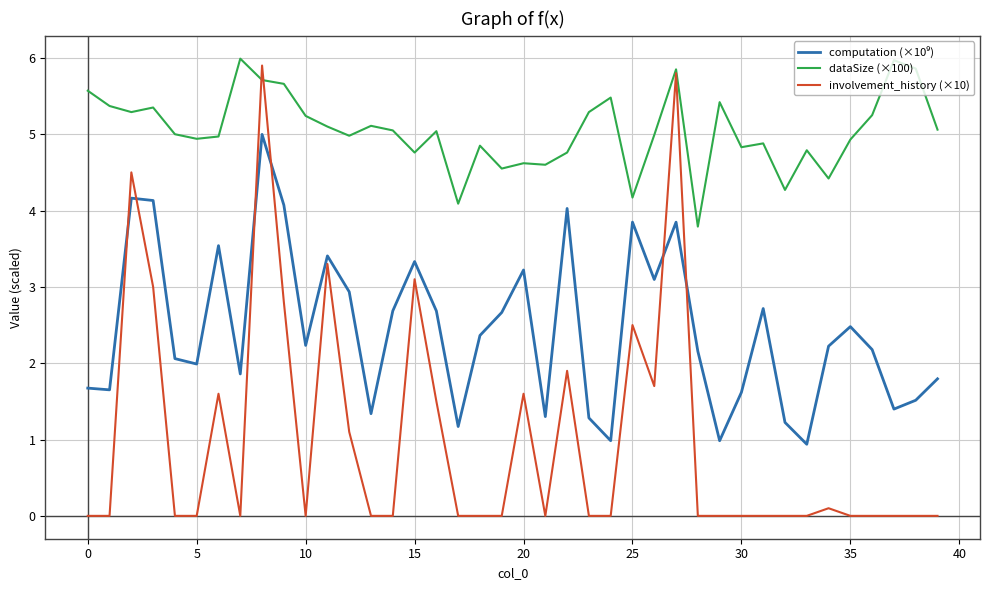

Which series has the largest range (max minus min)?

involvement_history (×10)